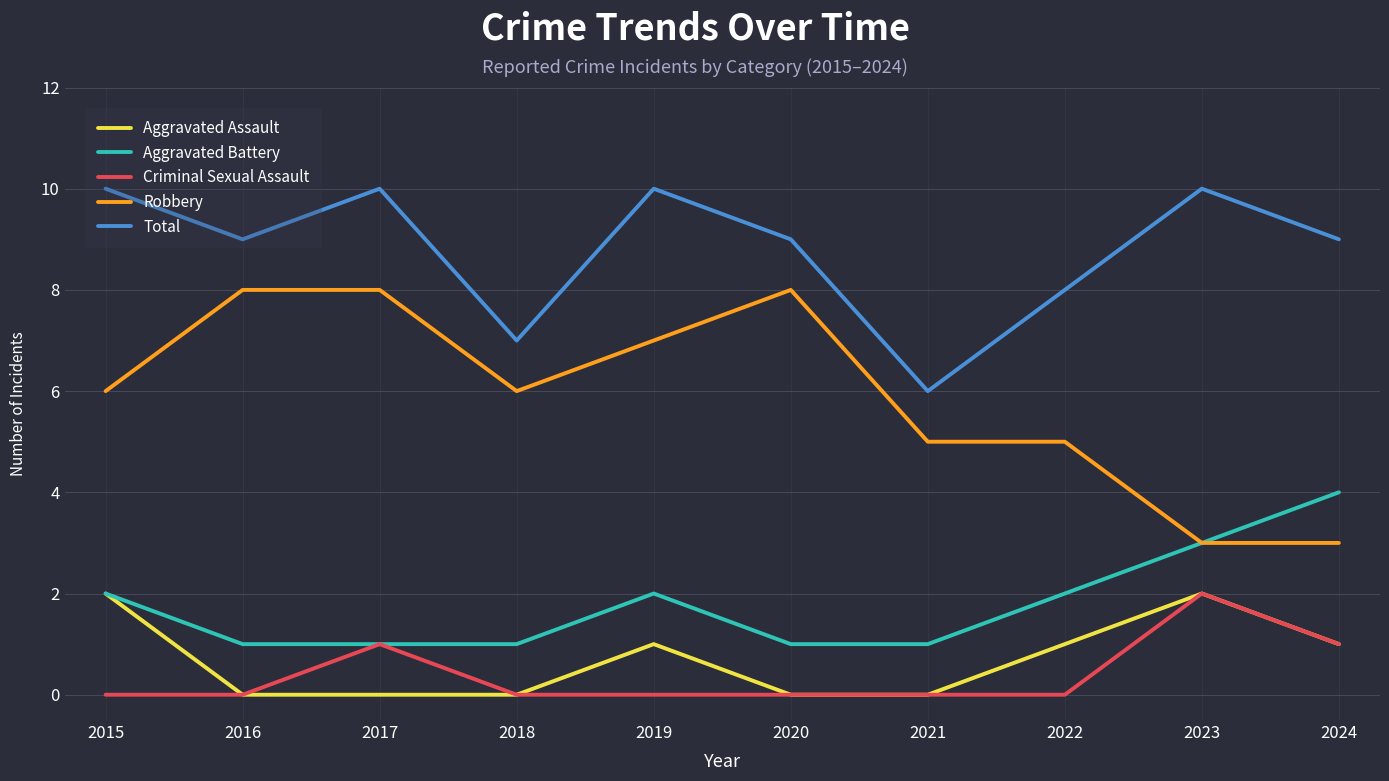

Which series has the largest range (max minus min)?

Robbery